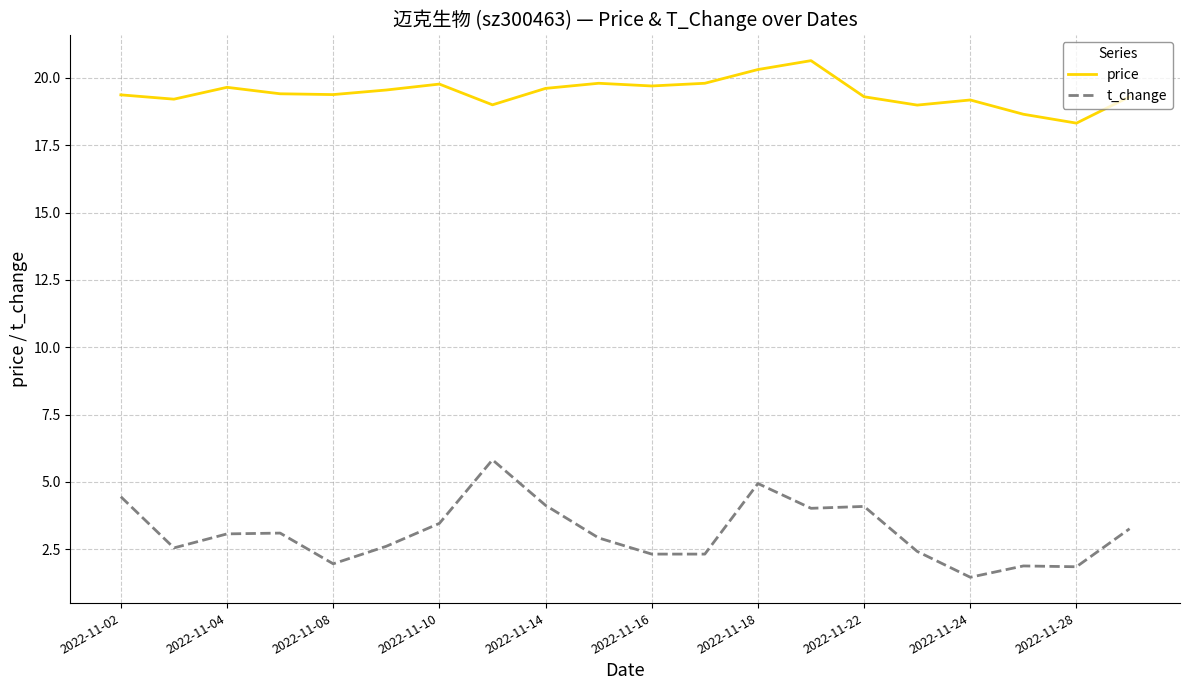

True or false: price and t_change intersect in this chart.

False